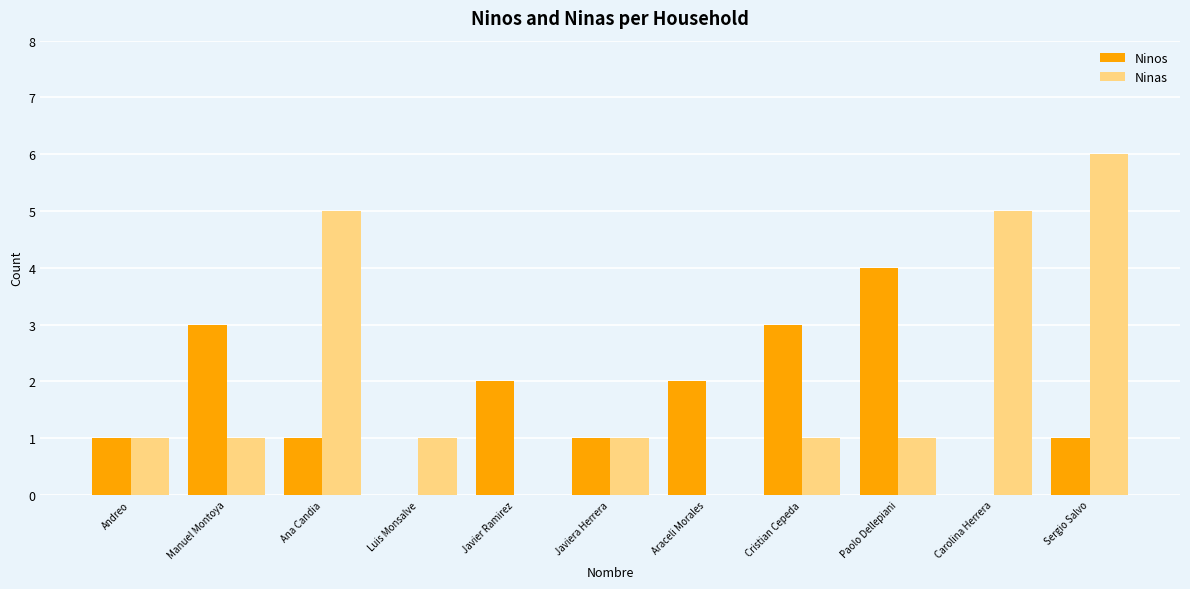

Between Luis Monsalve and Javier Ramirez, which series saw the biggest shift?

Ninos